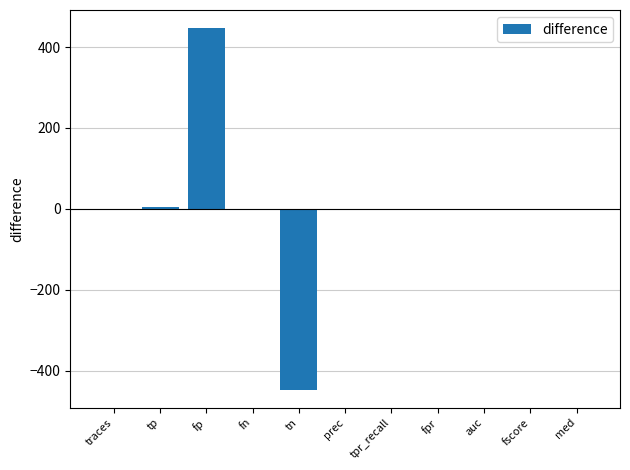

Is it true that the value at tn is -447.0?

True